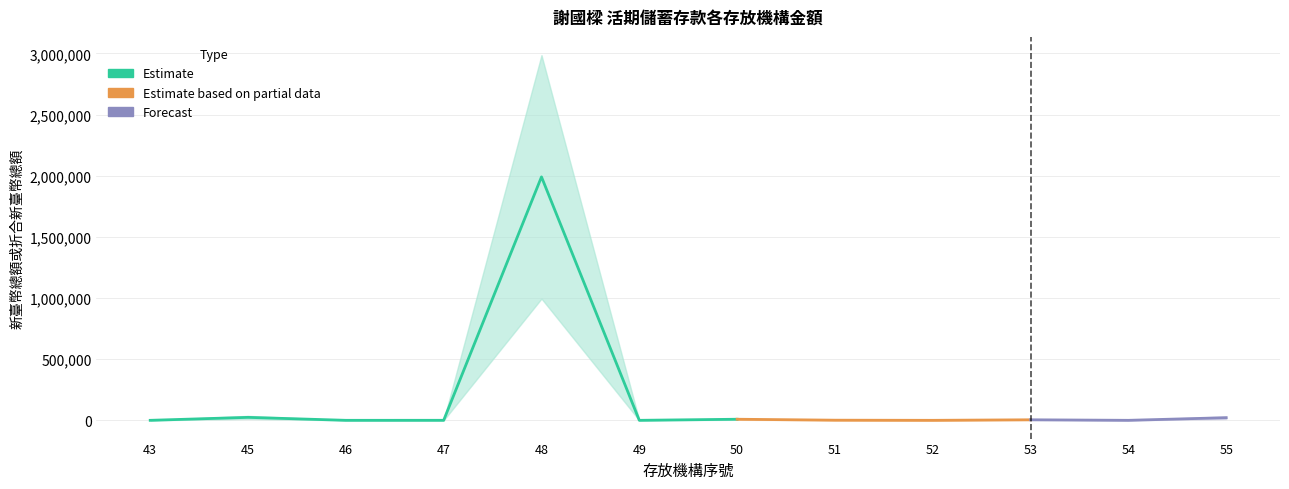

Reading left to right, transcribe all the data shown in this chart.

43=1	45=24217	46=40	47=171	48=1990318	49=7	50=8840	51=1172	52=5	53=4377	54=2	55=21500